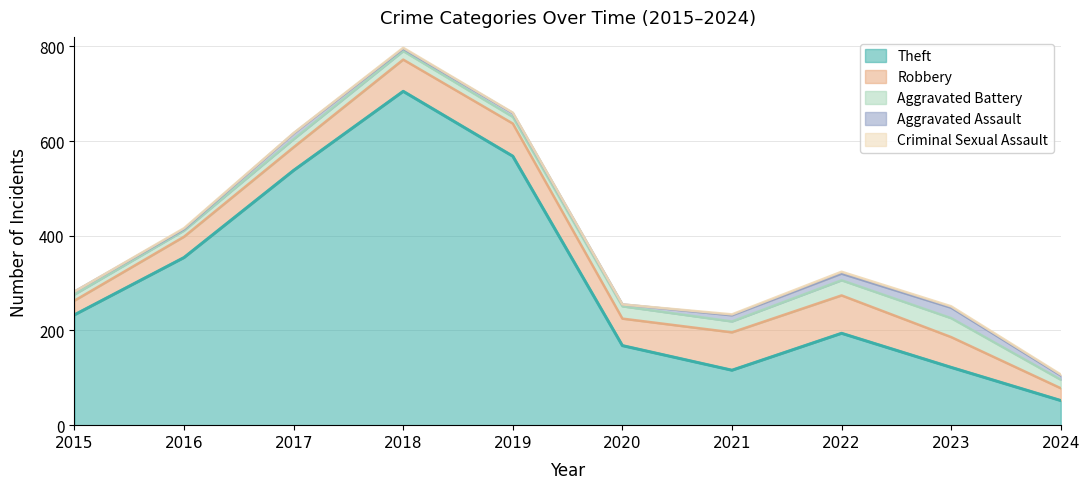

True or false: Aggravated Battery has more than 0 points higher than both neighbors.

True